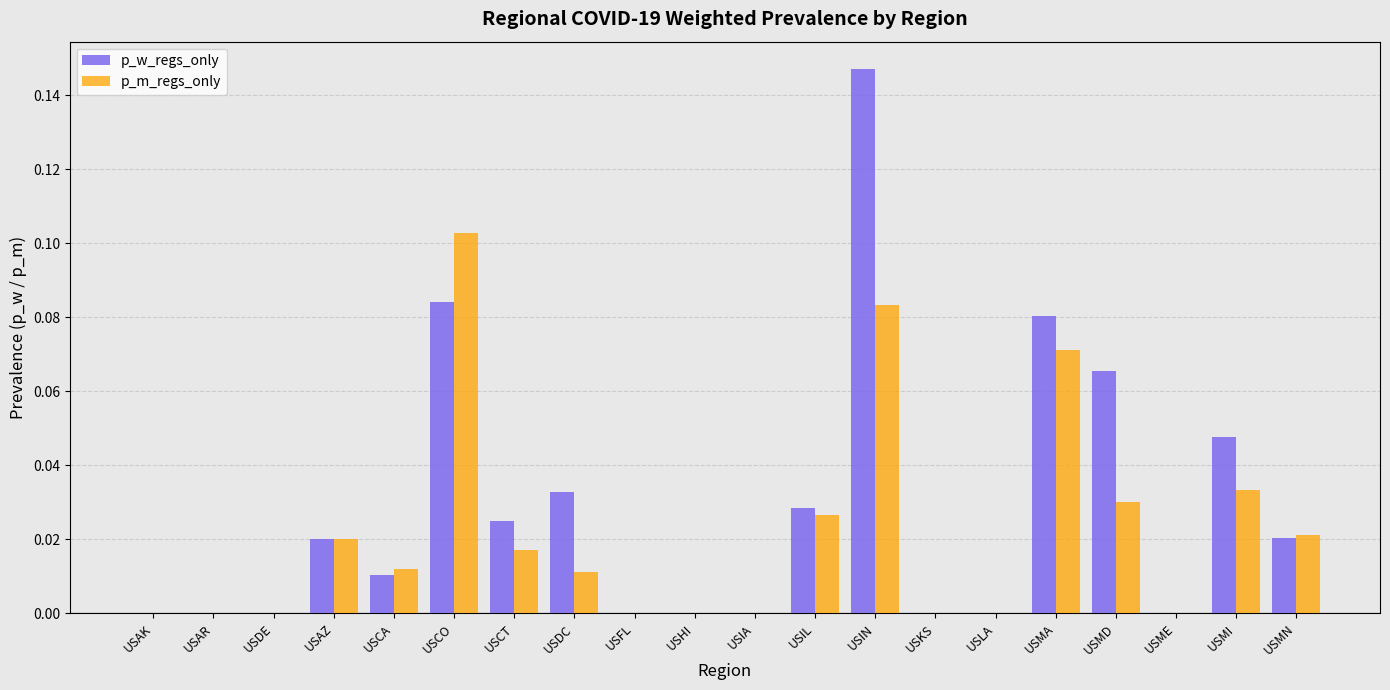

What is the sum of all p_w_regs_only values?

0.6